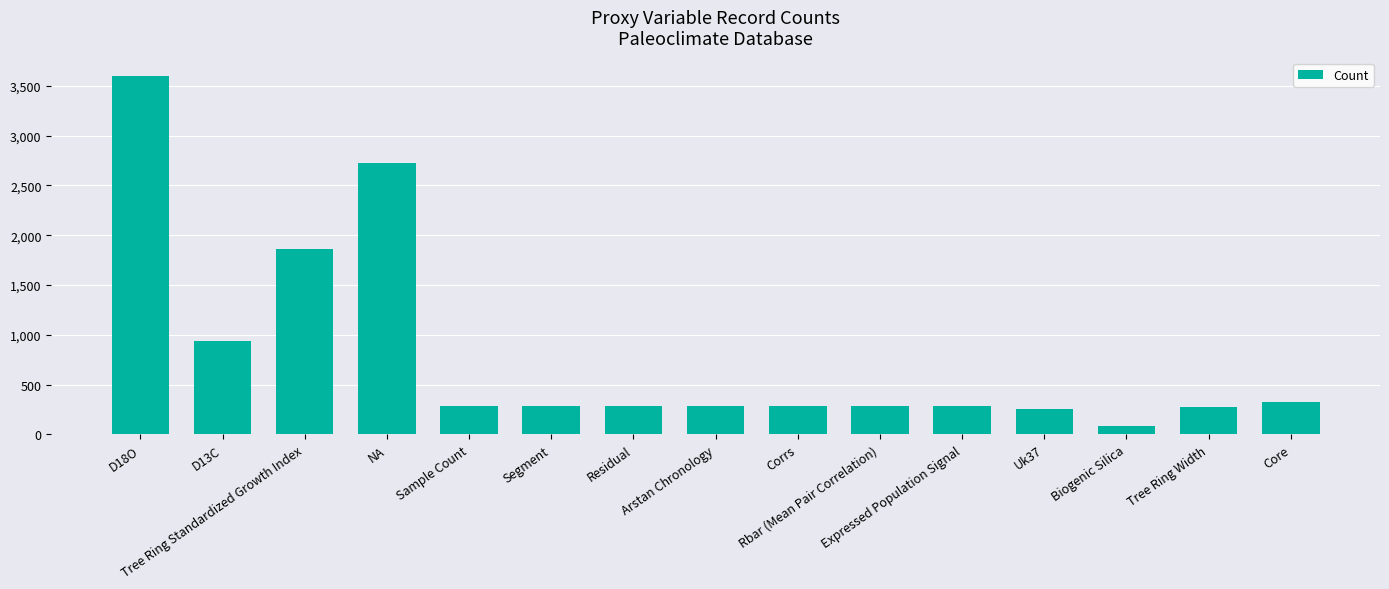

Are the bars horizontal?

No